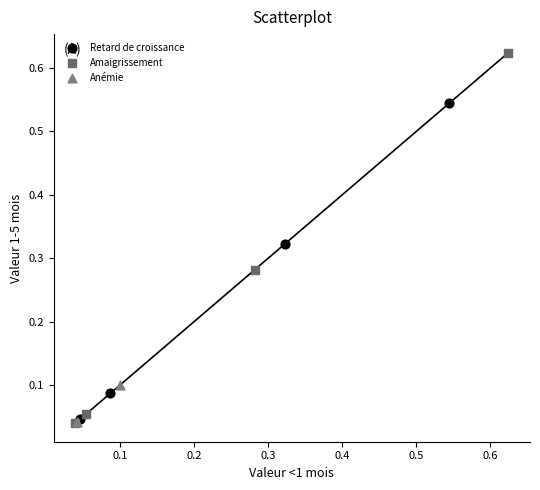

What are all the series names shown in the legend?

Retard de croissance, Amaigrissement, Anémie